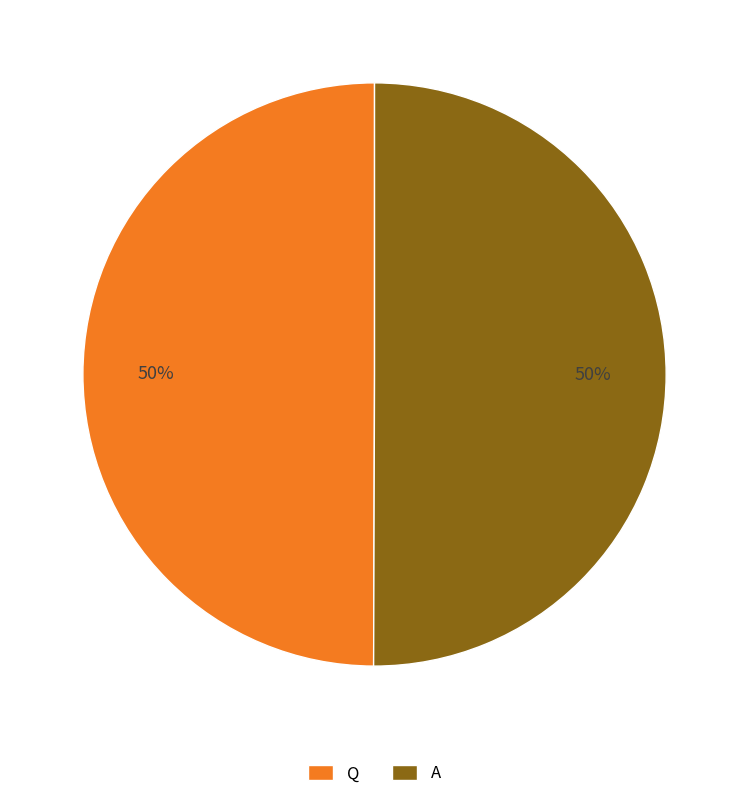

To the nearest percent, what percentage of the pie is Q?

50%